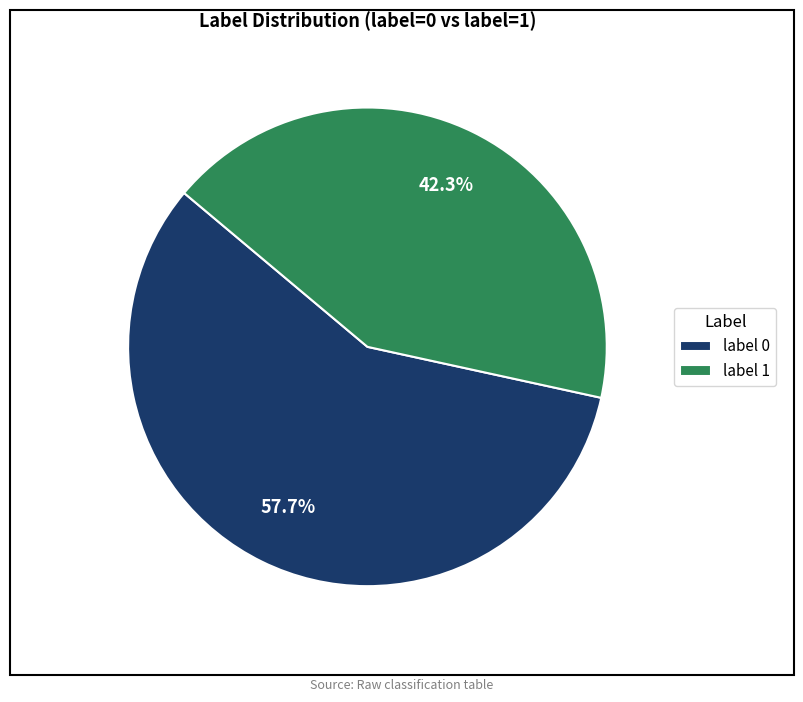

How much of the chart is everything except label 1?

57.7%